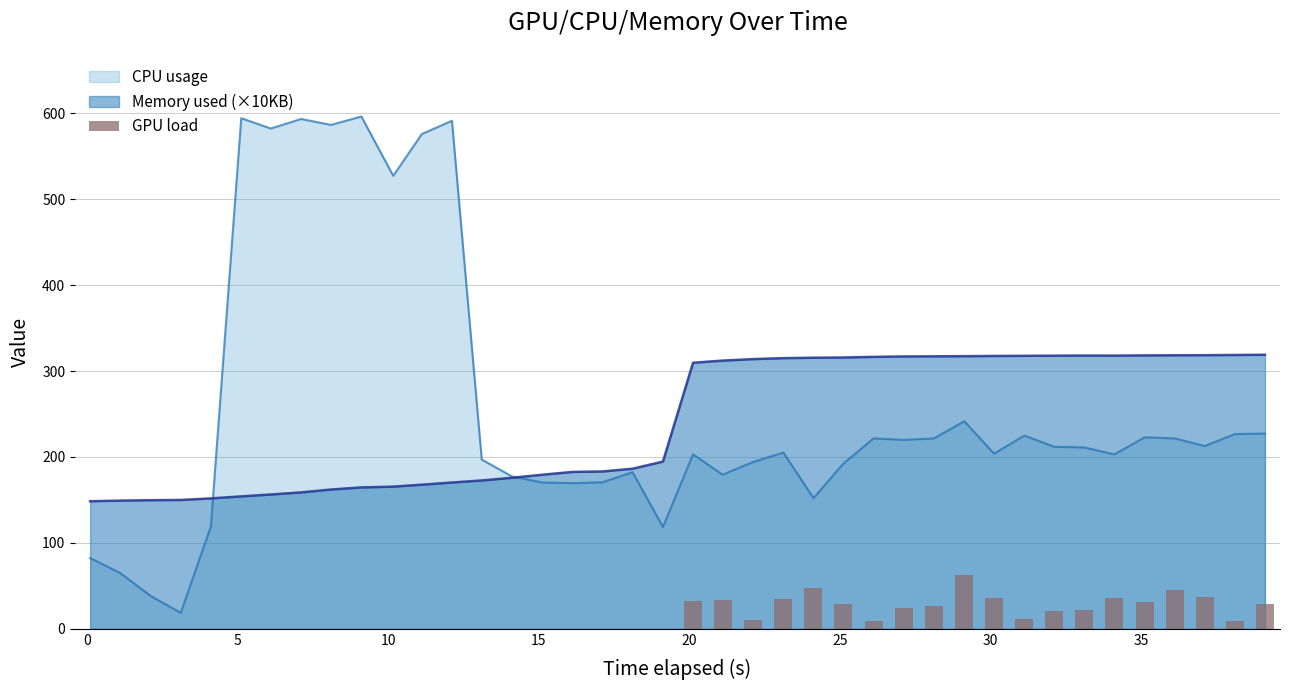

Where is the data nearest to the value 31?

35